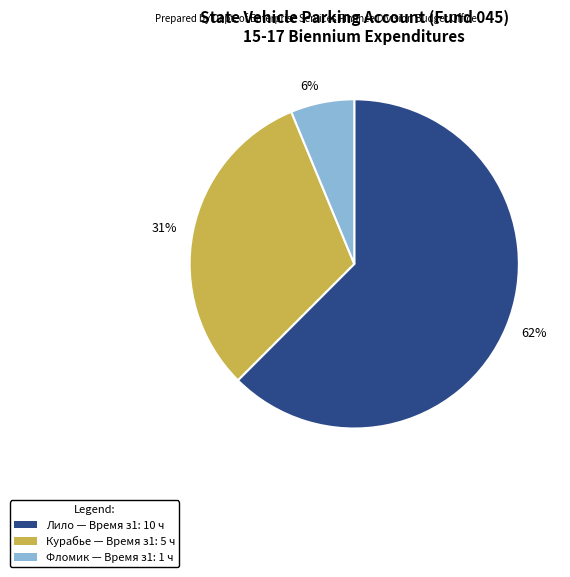

Which slice is the smallest?

Фломик